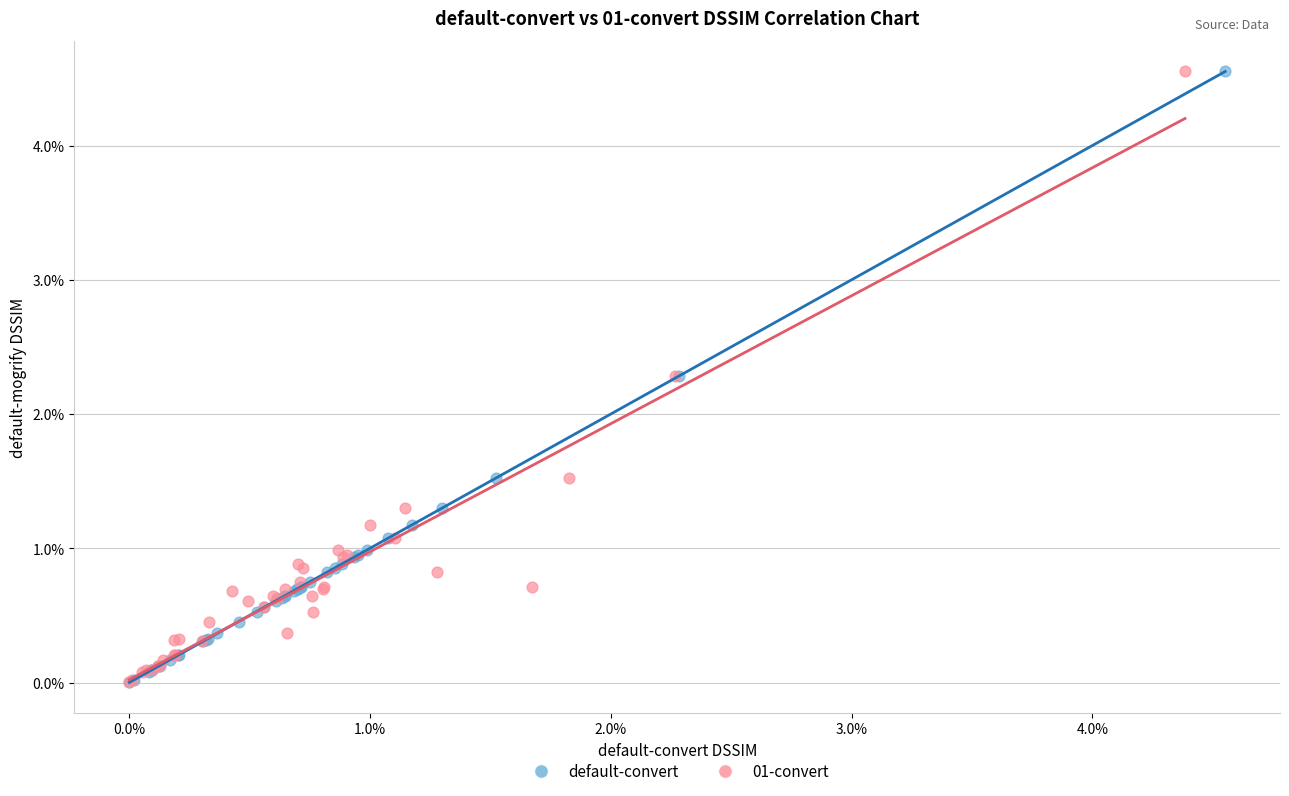

What are all the series names shown in the legend?

default-convert, 01-convert